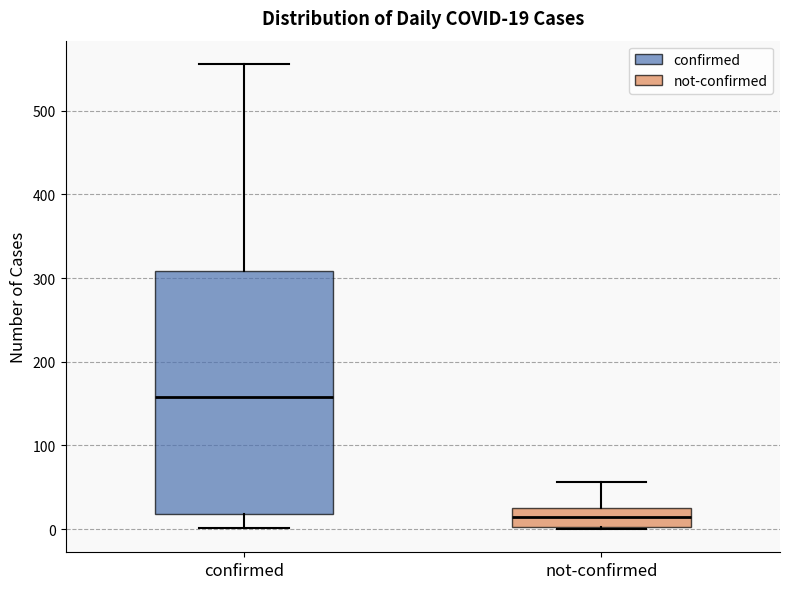

Which box is the tallest, from its lower edge to its upper edge?

confirmed